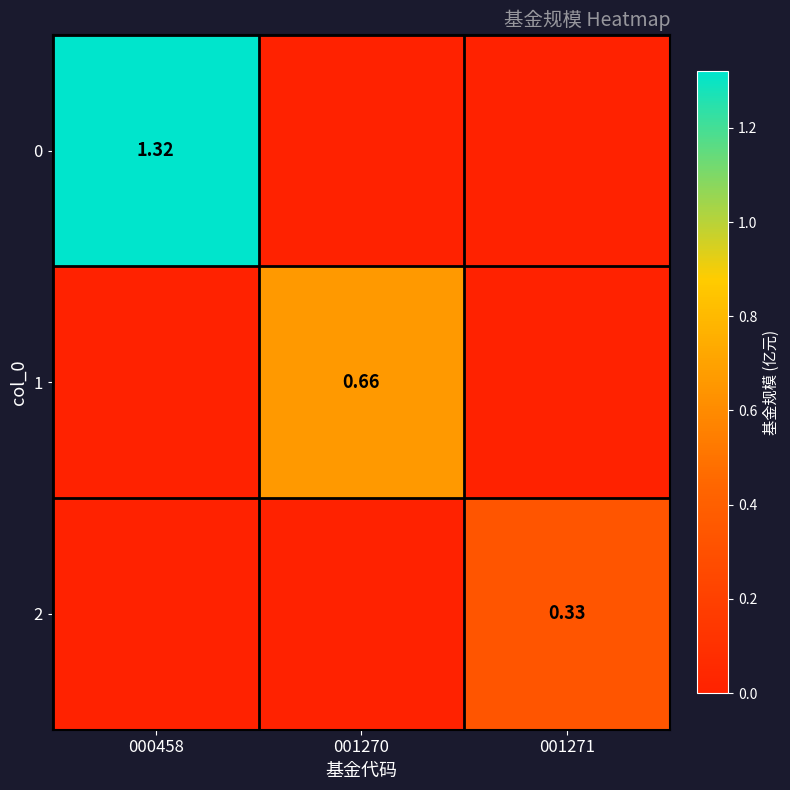

What is the spread (max minus min) of values at 001271?

0.3